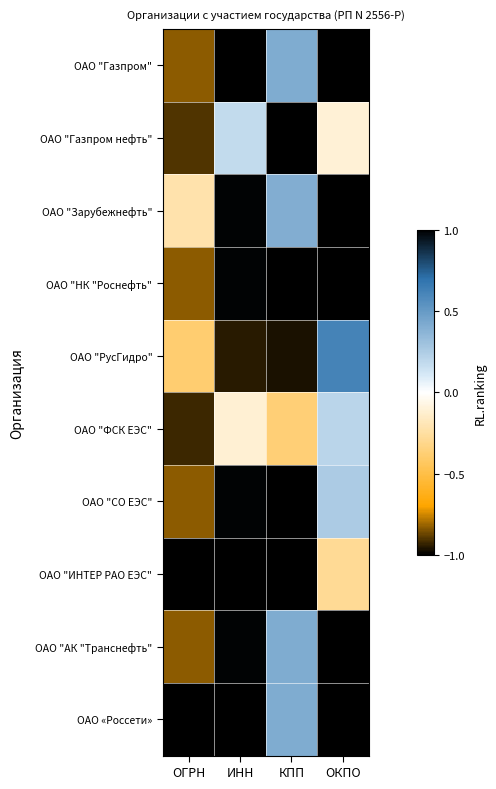

Reading right to left, what are all the values shown in this chart?

ОАО "Газпром": ОКПО=-1.0	КПП=0.4	ИНН=1.0	ОГРН=-0.8
ОАО "Газпром нефть": ОКПО=-0.1	КПП=1.0	ИНН=0.2	ОГРН=-0.9
ОАО "Зарубежнефть": ОКПО=-1.0	КПП=0.4	ИНН=1.0	ОГРН=-0.2
ОАО "НК "Роснефть": ОКПО=-1.0	КПП=1.0	ИНН=1.0	ОГРН=-0.8
ОАО "РусГидро": ОКПО=0.6	КПП=-1.0	ИНН=-0.9	ОГРН=-0.4
ОАО "ФСК ЕЭС": ОКПО=0.2	КПП=-0.4	ИНН=-0.1	ОГРН=-0.9
ОАО "СО ЕЭС": ОКПО=0.3	КПП=1.0	ИНН=1.0	ОГРН=-0.8
ОАО "ИНТЕР РАО ЕЭС": ОКПО=-0.3	КПП=-1.0	ИНН=-1.0	ОГРН=-1.0
ОАО "АК "Транснефть": ОКПО=-1.0	КПП=0.4	ИНН=1.0	ОГРН=-0.8
ОАО «Россети»: ОКПО=1.0	КПП=0.4	ИНН=1.0	ОГРН=1.0